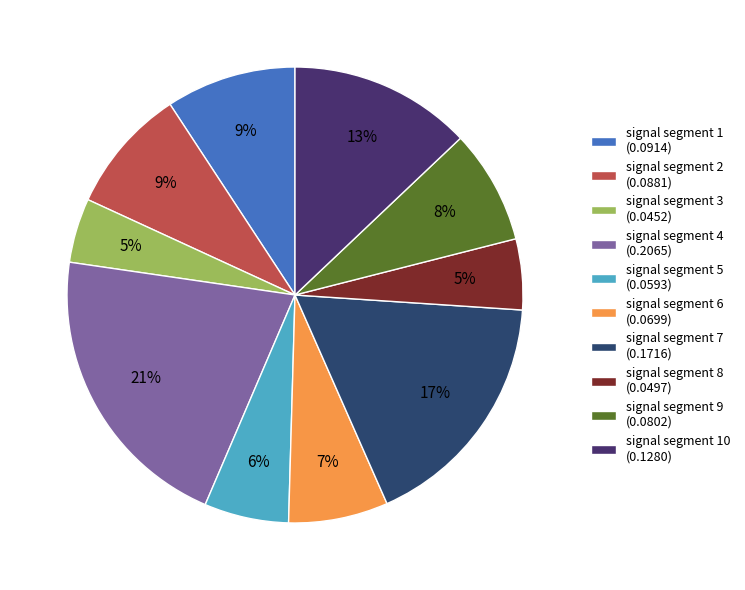

Count the number of slices in the pie.

10